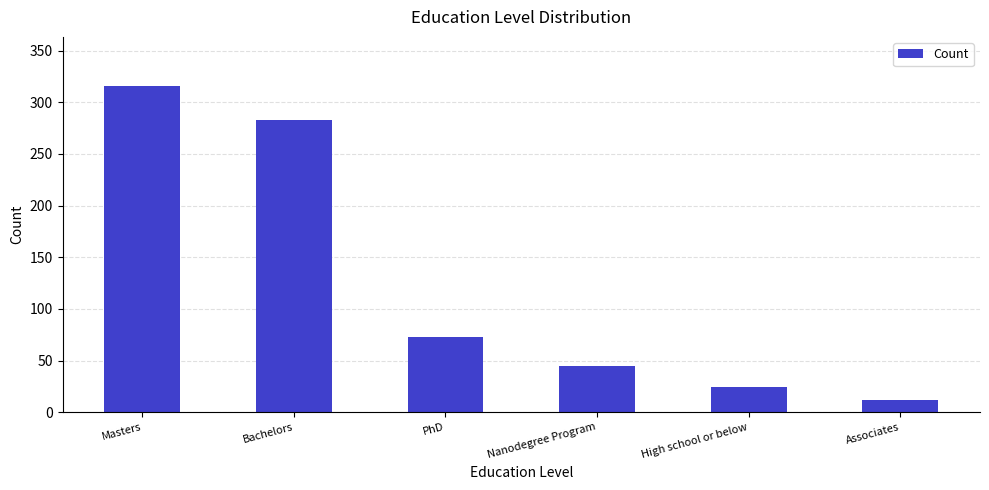

What is the average value?

126